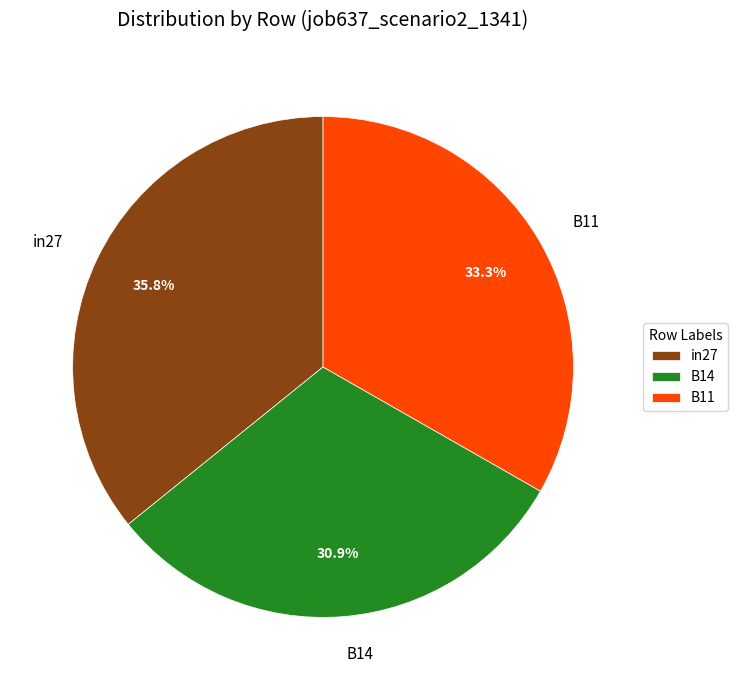

Is there a majority slice in this chart?

No